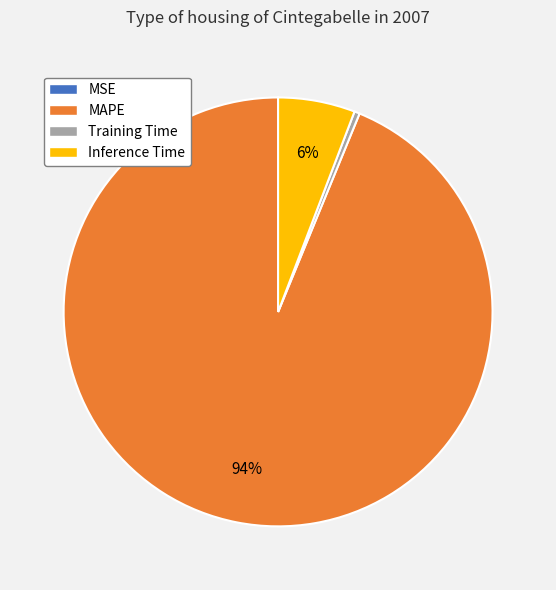

To the nearest percent, what is the combined percentage of Inference Time and Training Time?

6%